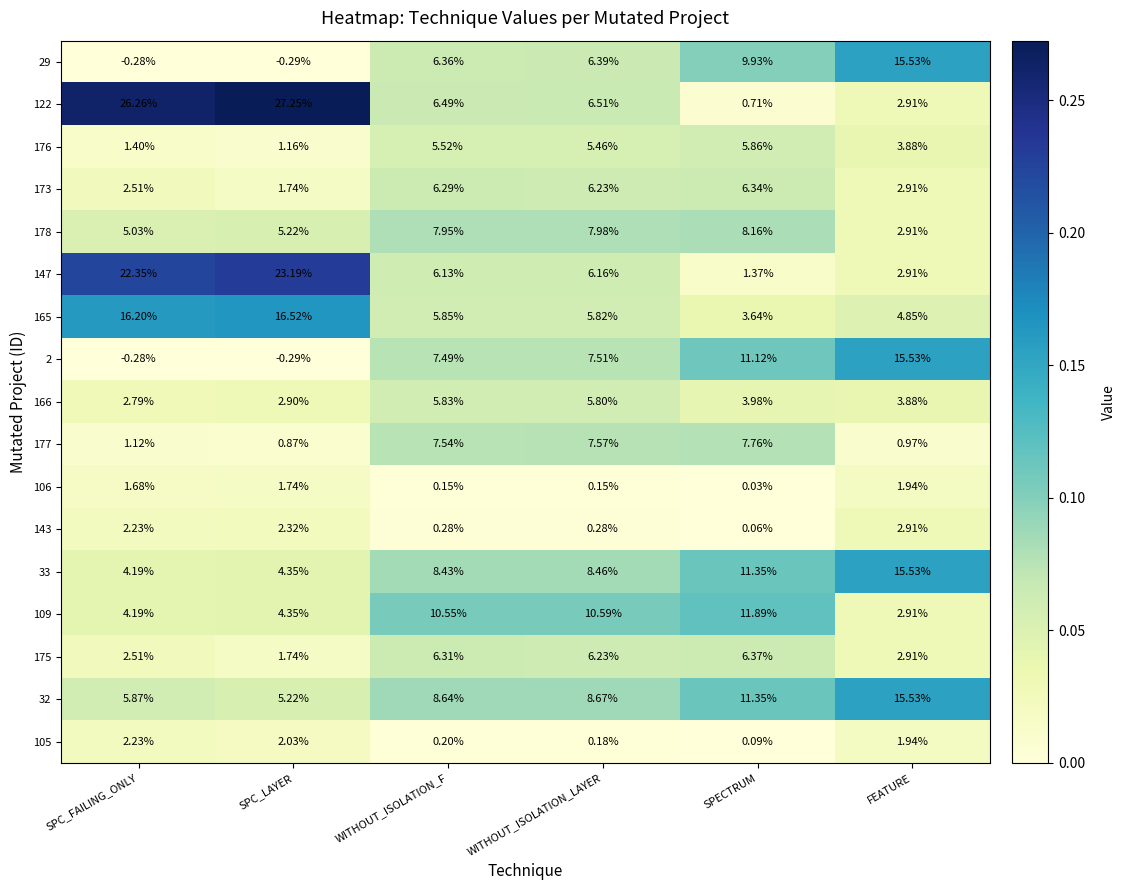

Rank the categories by 109 value from lowest to highest.

FEATURE, SPC_FAILING_ONLY, SPC_LAYER, WITHOUT_ISOLATION_F, WITHOUT_ISOLATION_LAYER, SPECTRUM